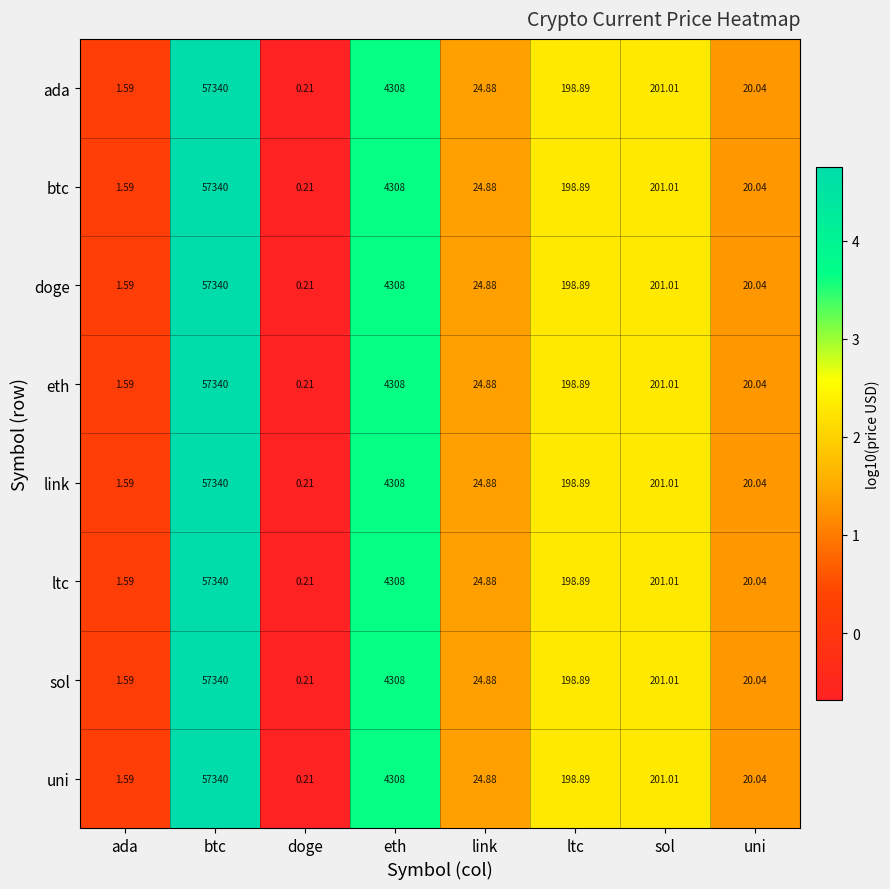

At which category does the chart reach its minimum across all series?

doge